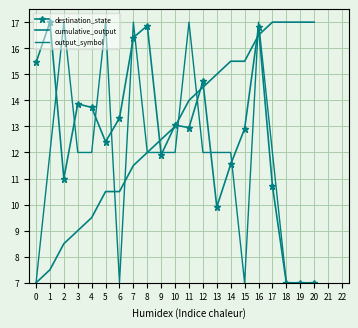

How many values in the cumulative_output series exceed 13?

10